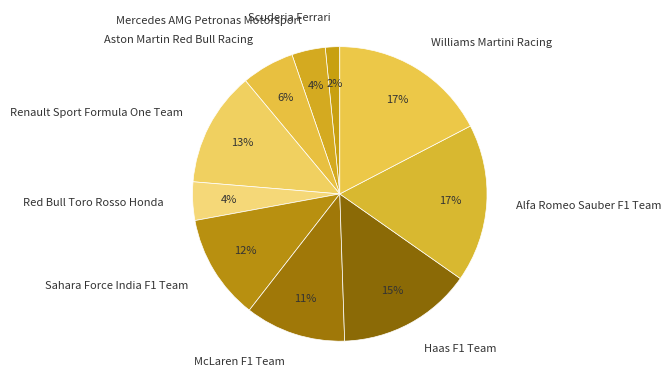

Does any single category account for the majority?

No